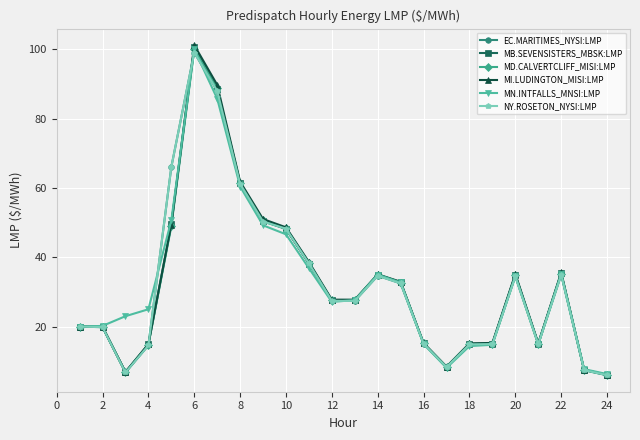

Does the chart have visible grid lines?

Yes